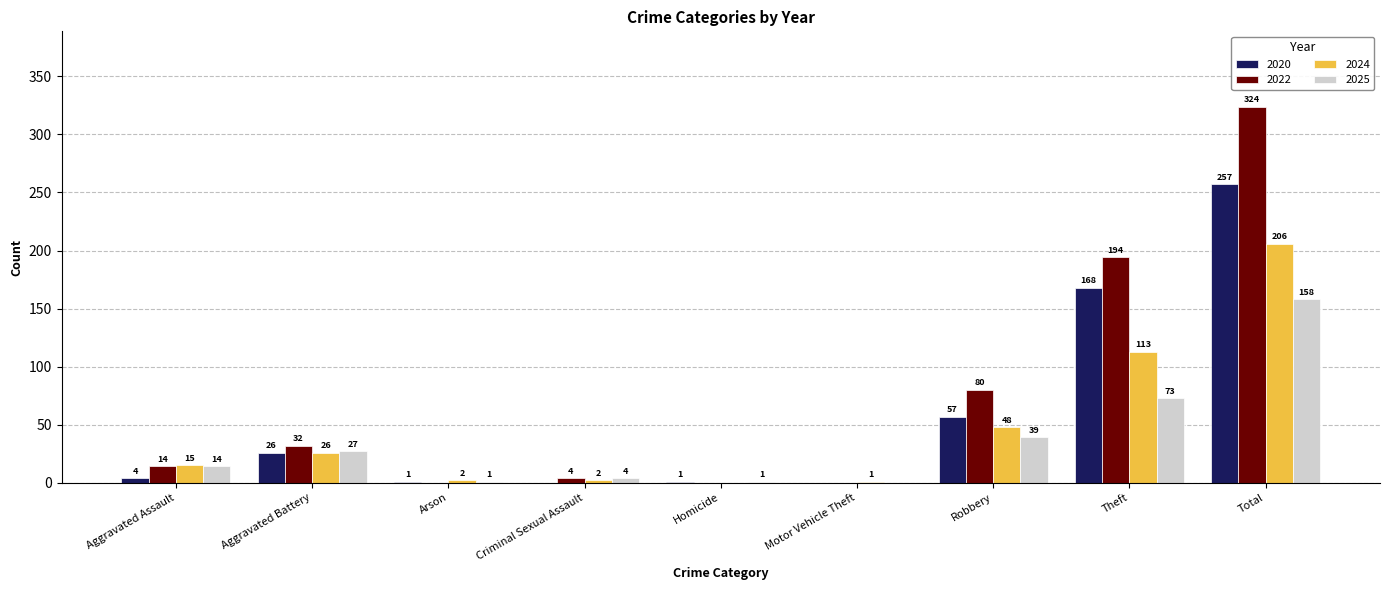

How many data points does each series have?

9